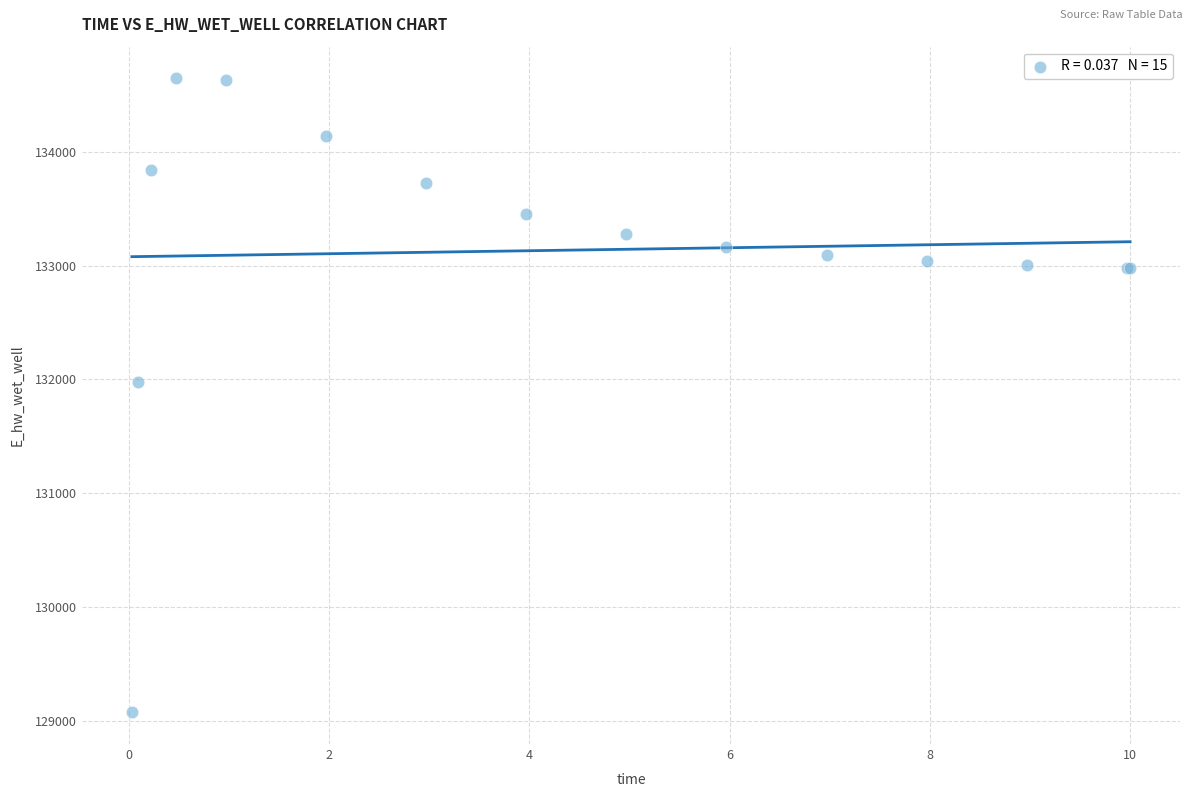

What Y value in the scatter plot is closest to 131860?

131981.5